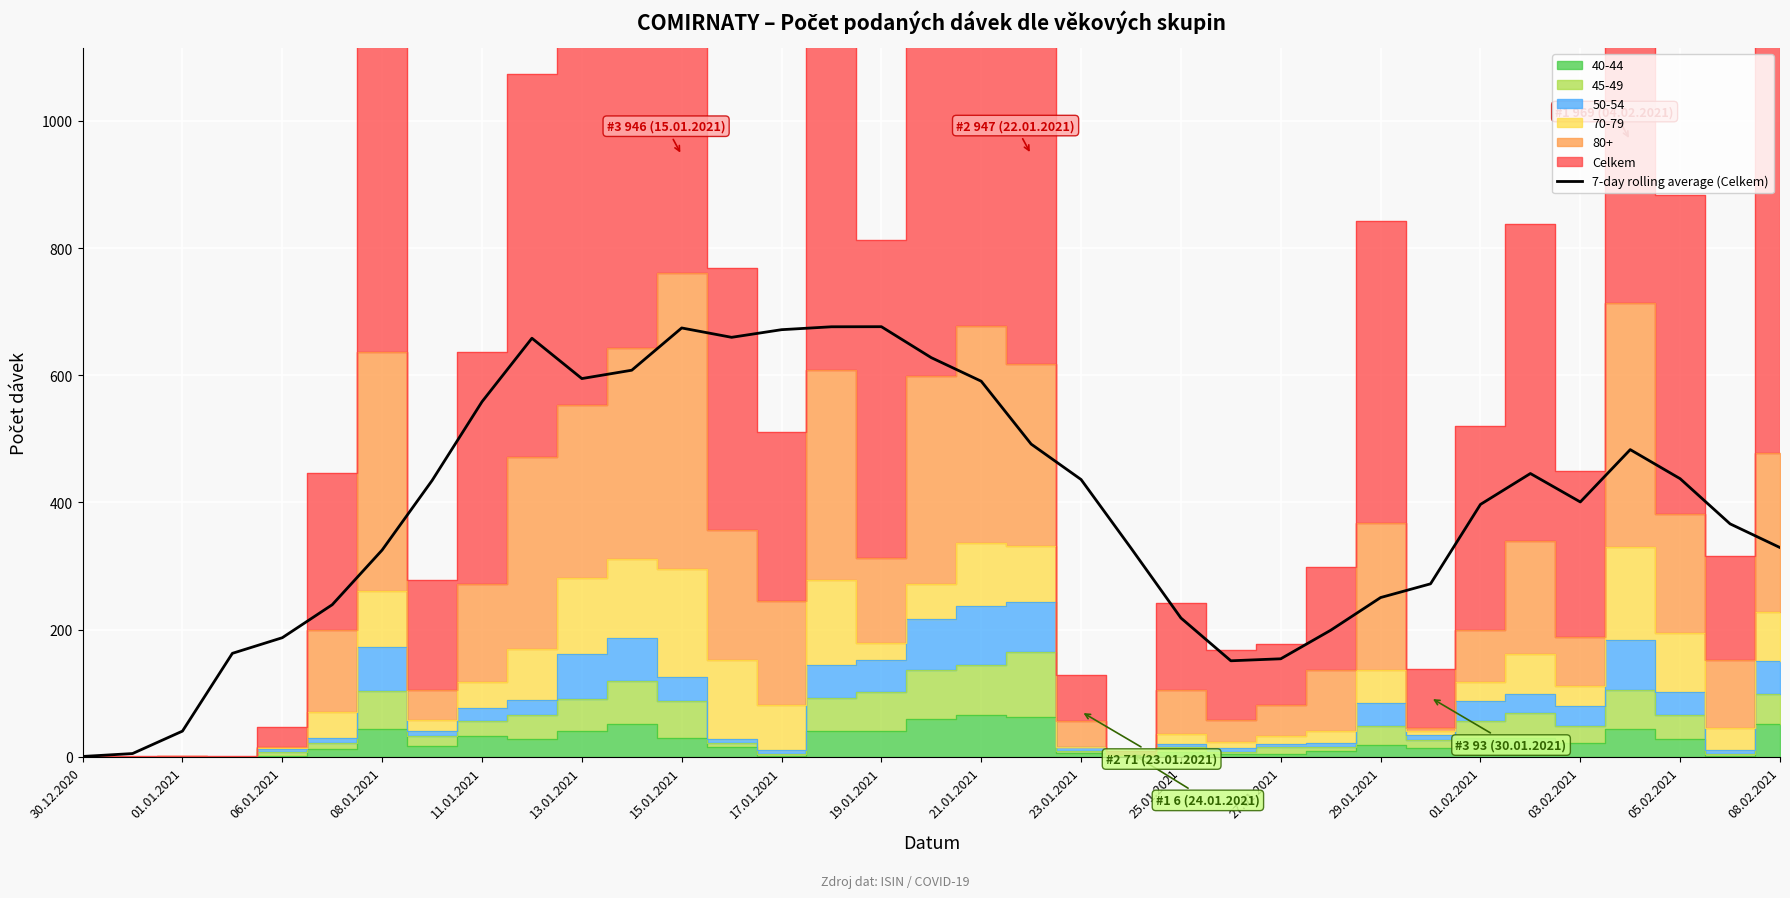

How many data points are less than 400?

17